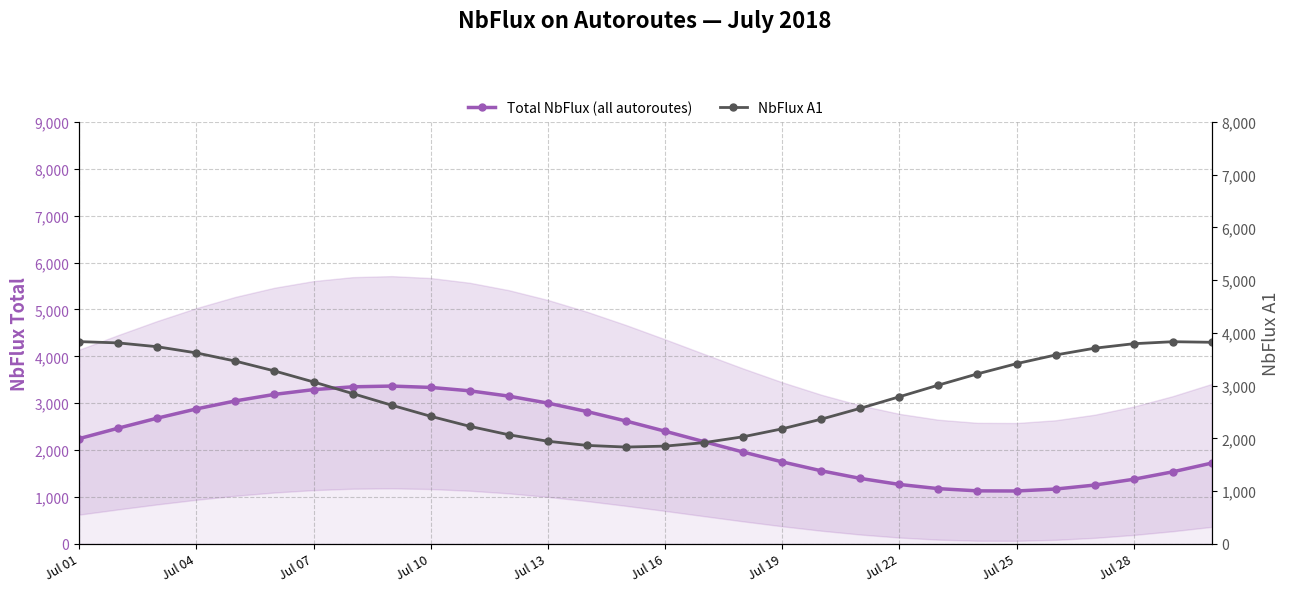

What position from the left is Jul 01?

1